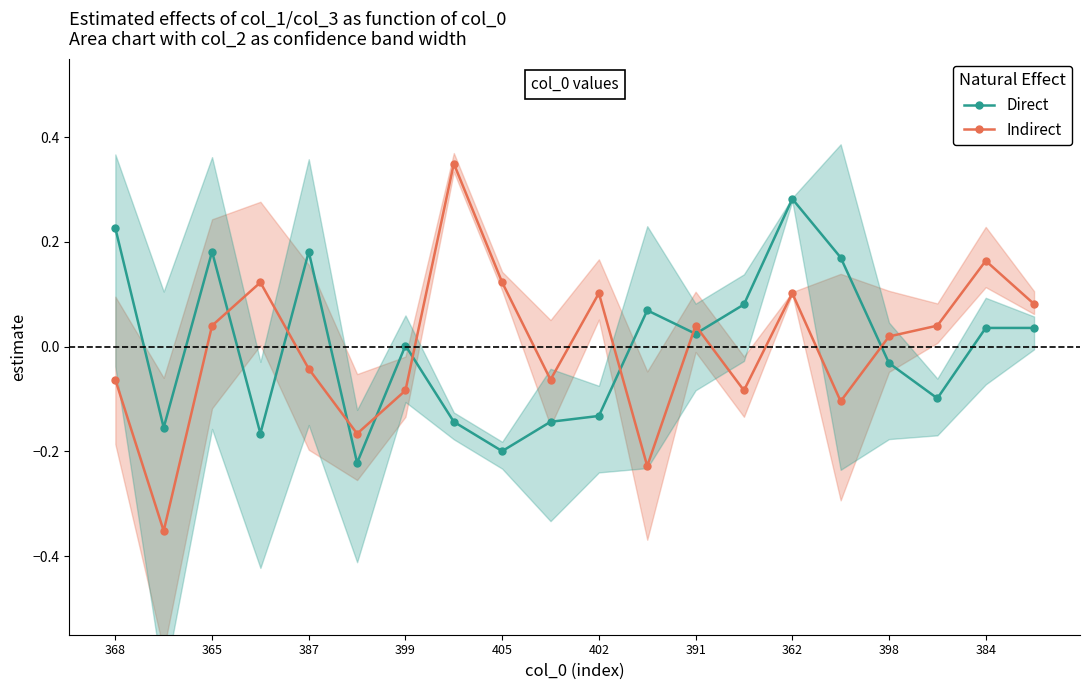

Does the chart display data point markers on the line(s)?

Yes